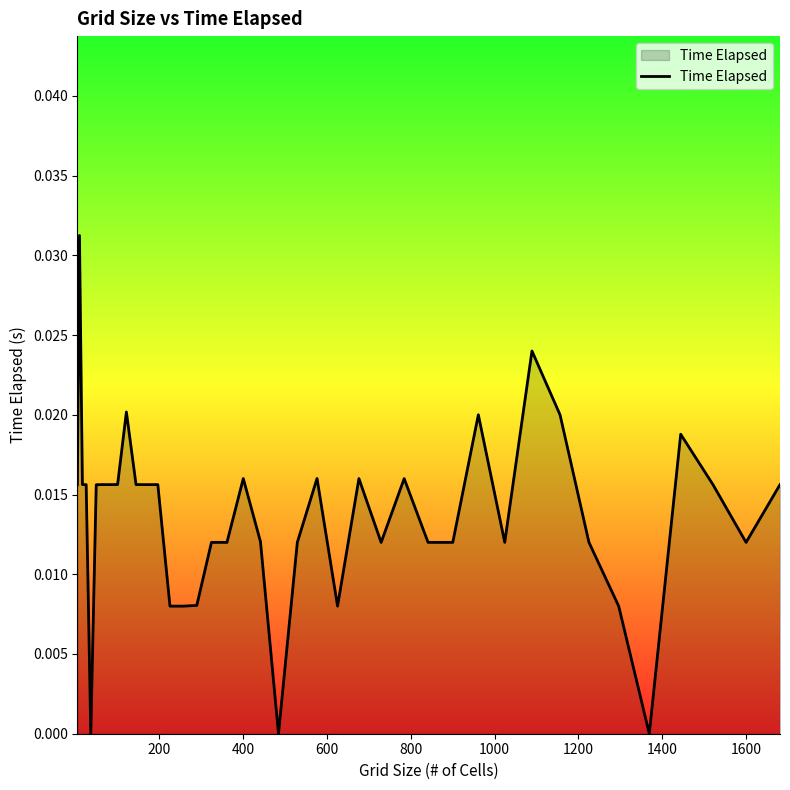

Does the chart display data point markers on the line(s)?

No